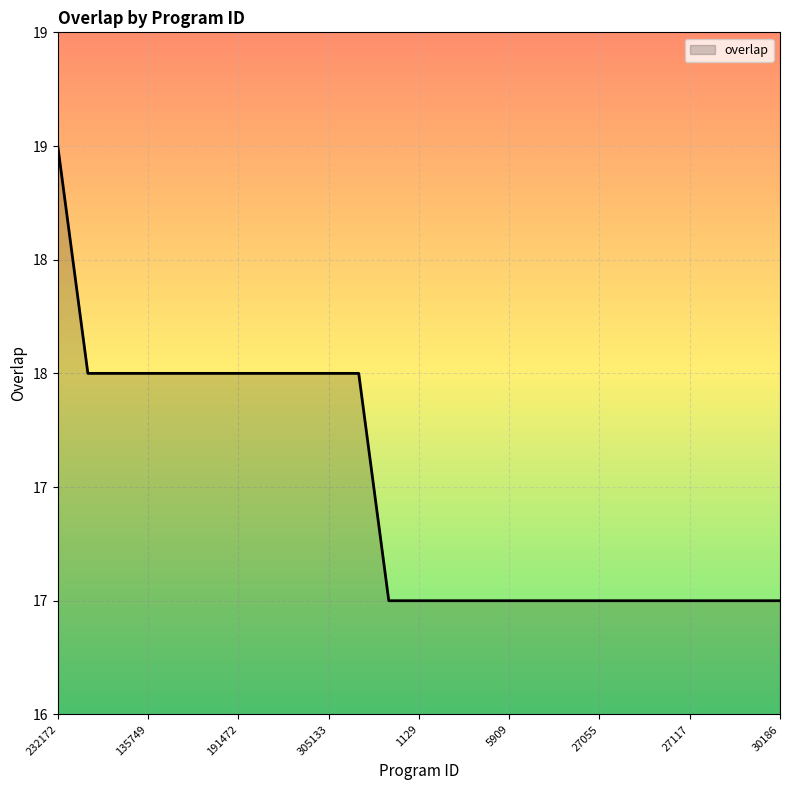

What is the label of the 22nd point from the left?

27117